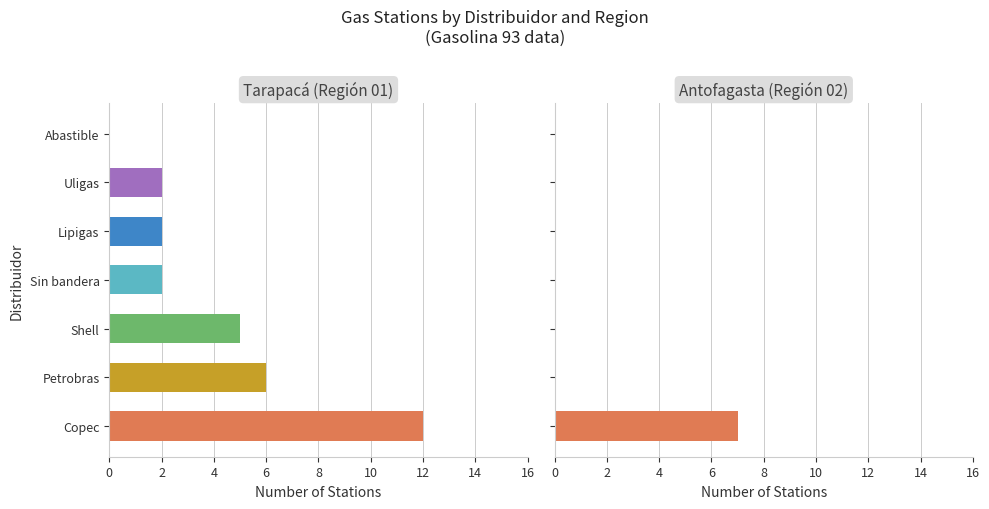

What is the spread (max minus min) of values at Shell?

5